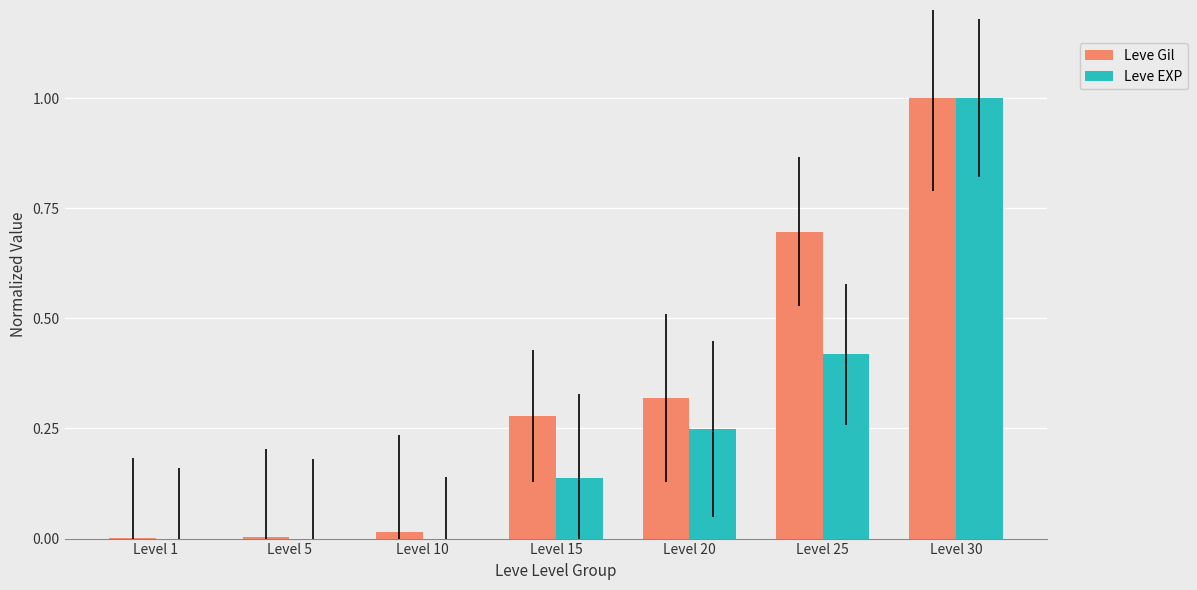

At which category is the sum across all series the highest?

Level 30